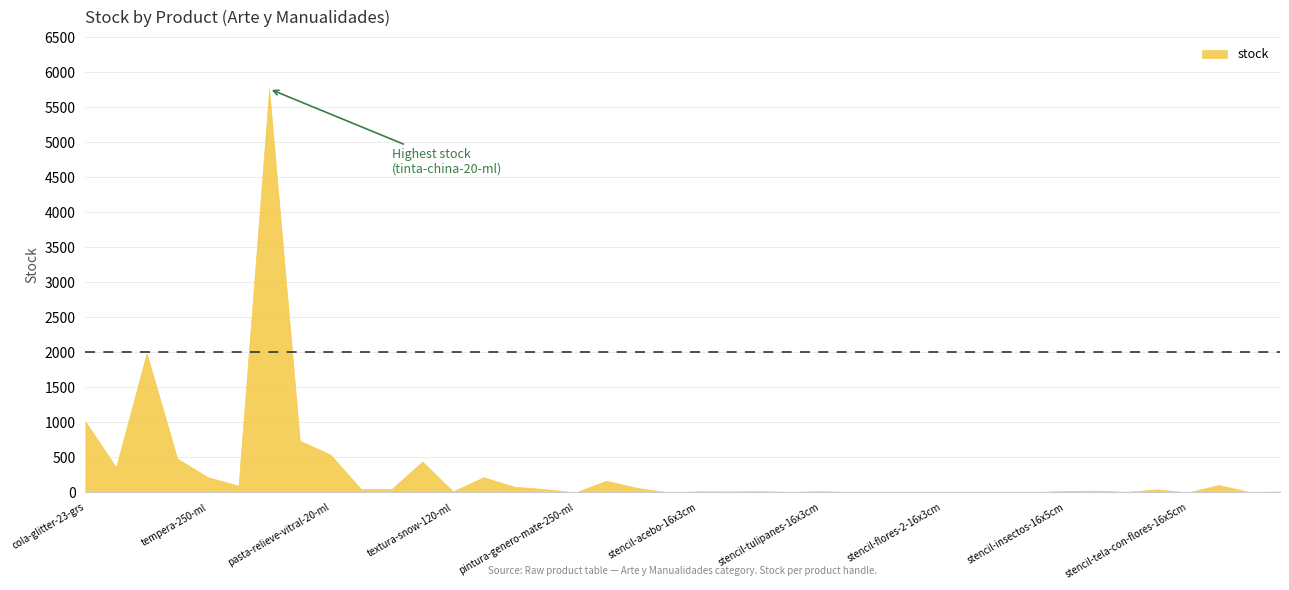

At which label does the data first exceed 25?

cola-glitter-23-grs